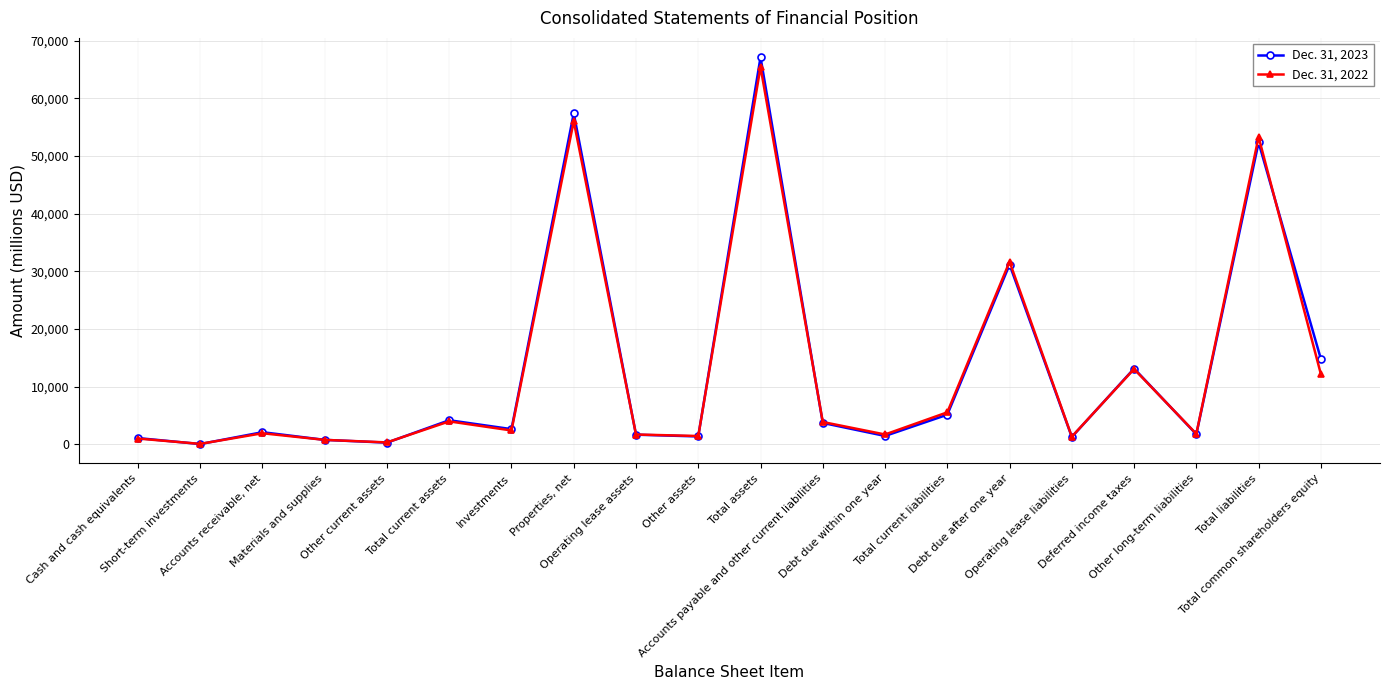

True or false: Dec. 31, 2022 has more than 0 interior local peaks.

True